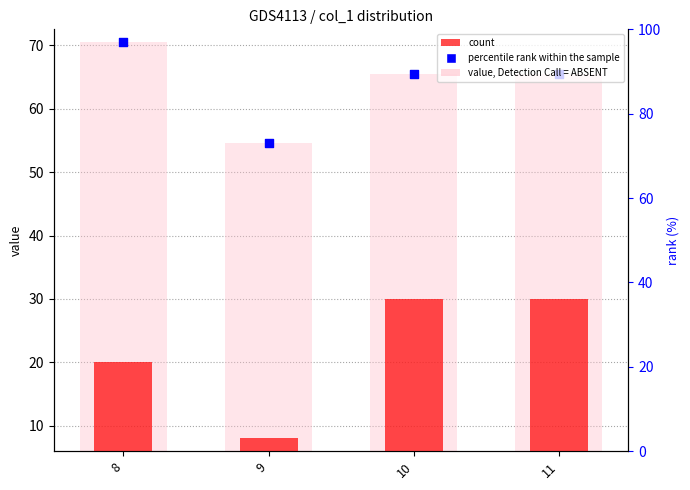

Which series has the largest Y range (max minus min)?

count